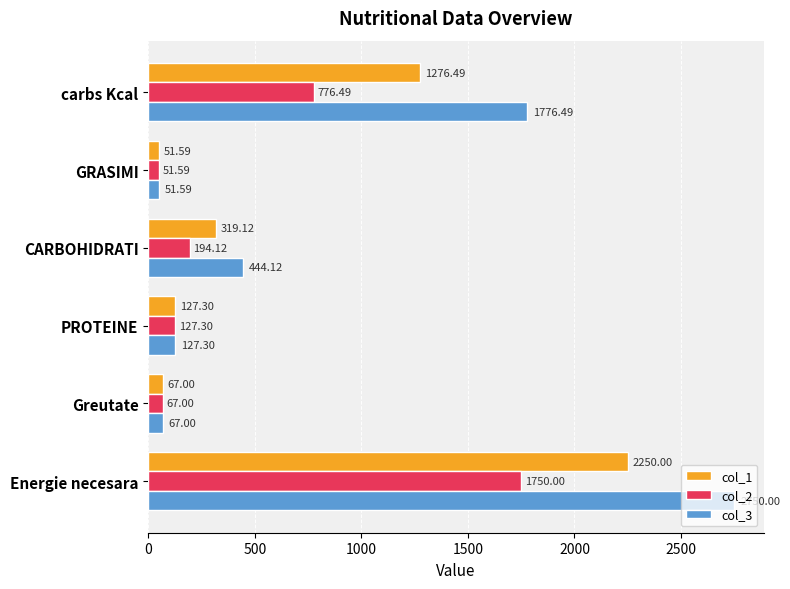

List the labels in order of col_1 value, largest first.

Energie necesara, carbs Kcal, CARBOHIDRATI, PROTEINE, Greutate, GRASIMI